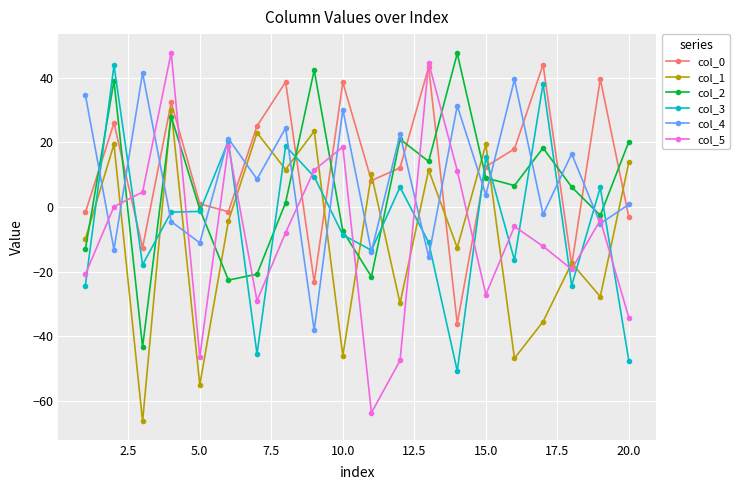

What is the maximum value for col_0?

44.1